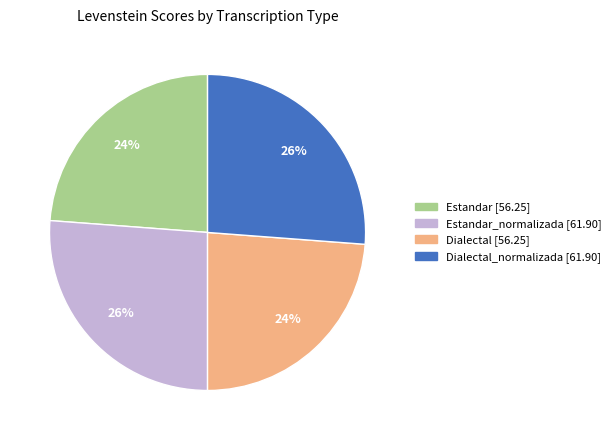

To the nearest percent, what is the difference between the largest and smallest slice percentages?

2%